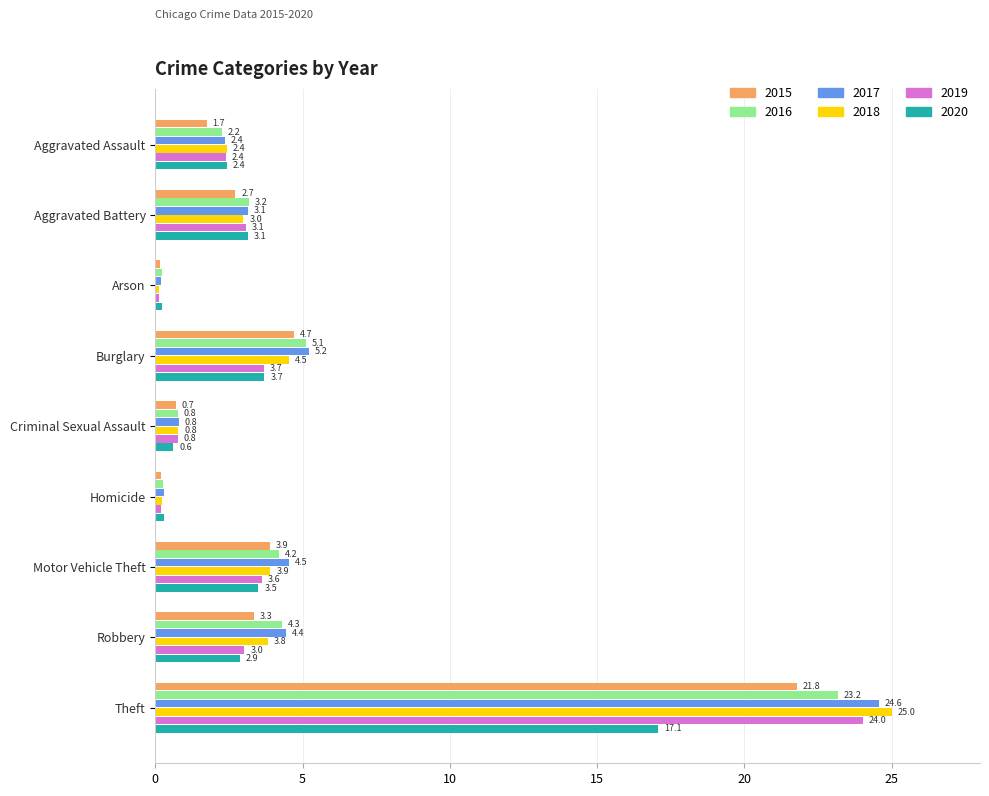

What is the total value across all series at Theft?

135.6